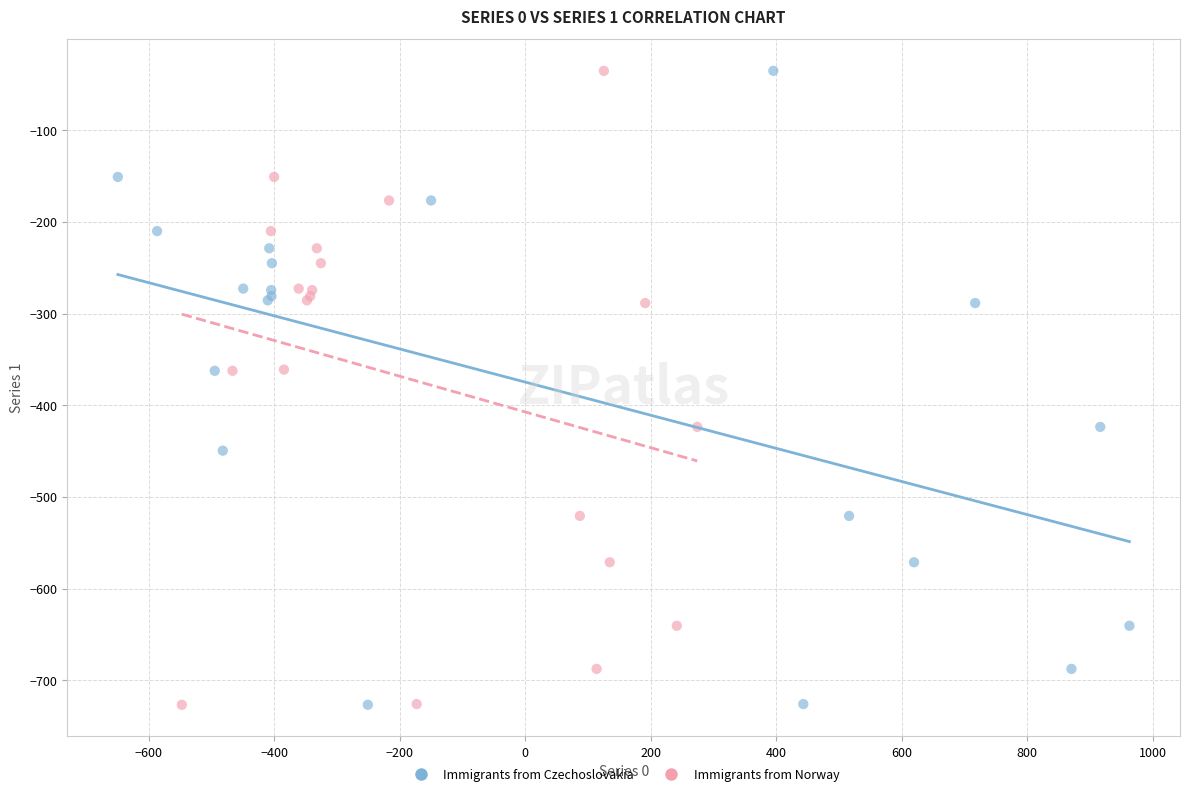

What are all the series names shown in the legend?

Immigrants from Czechoslovakia, Immigrants from Norway